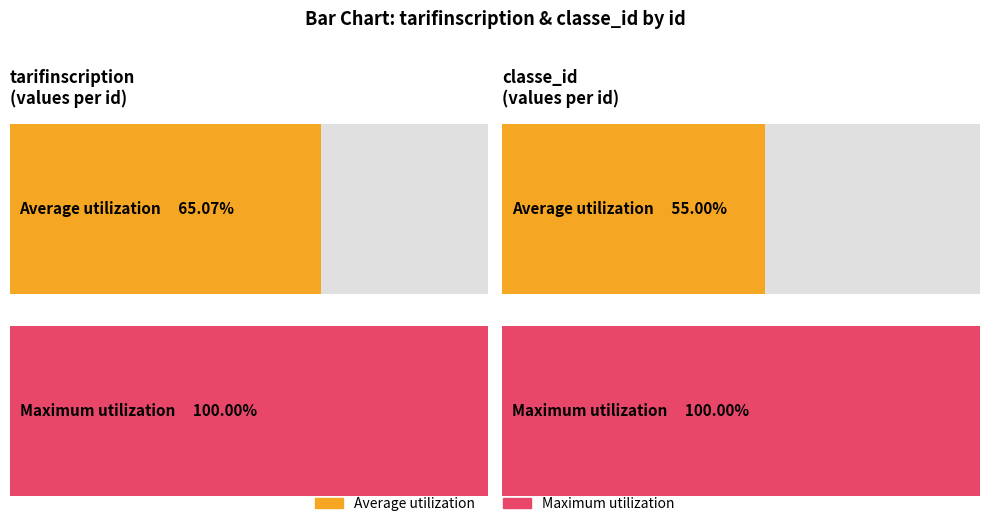

The classe_id series shows 11 at 6. True or false?

False